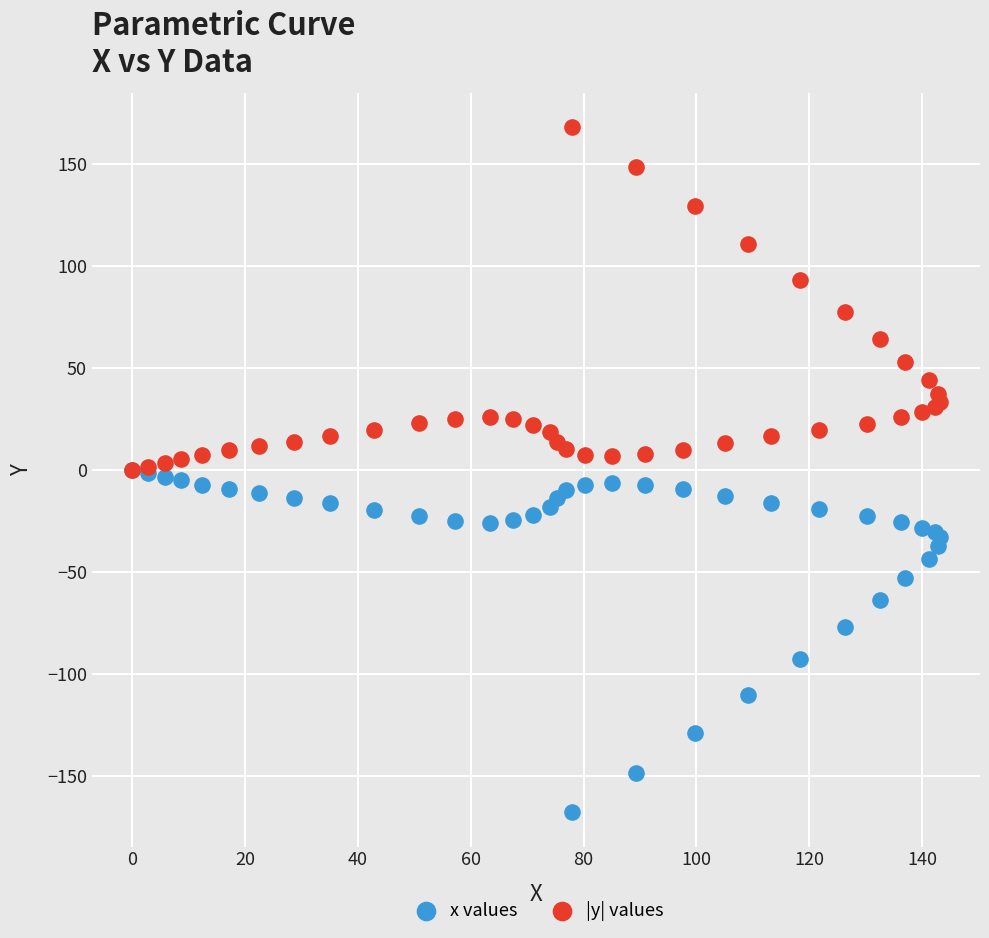

In the x values series, what Y value is closest to -83?

-77.2